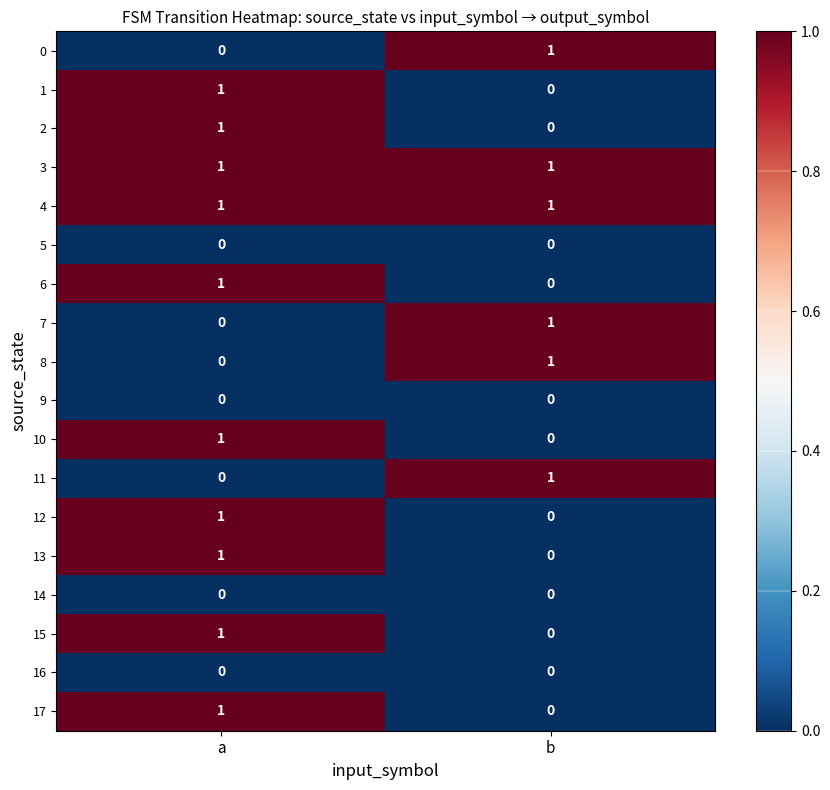

At which label does 17 reach its minimum?

b